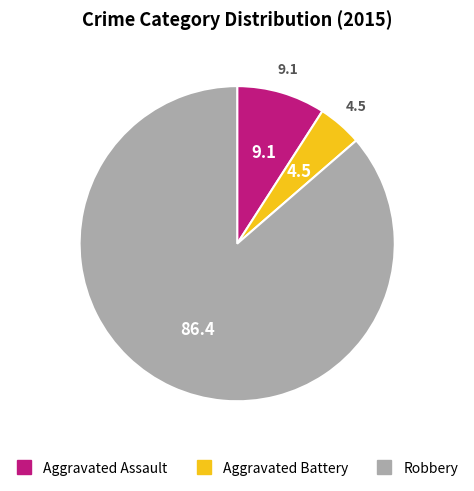

Is the sum of Robbery and Aggravated Assault greater than half?

Yes